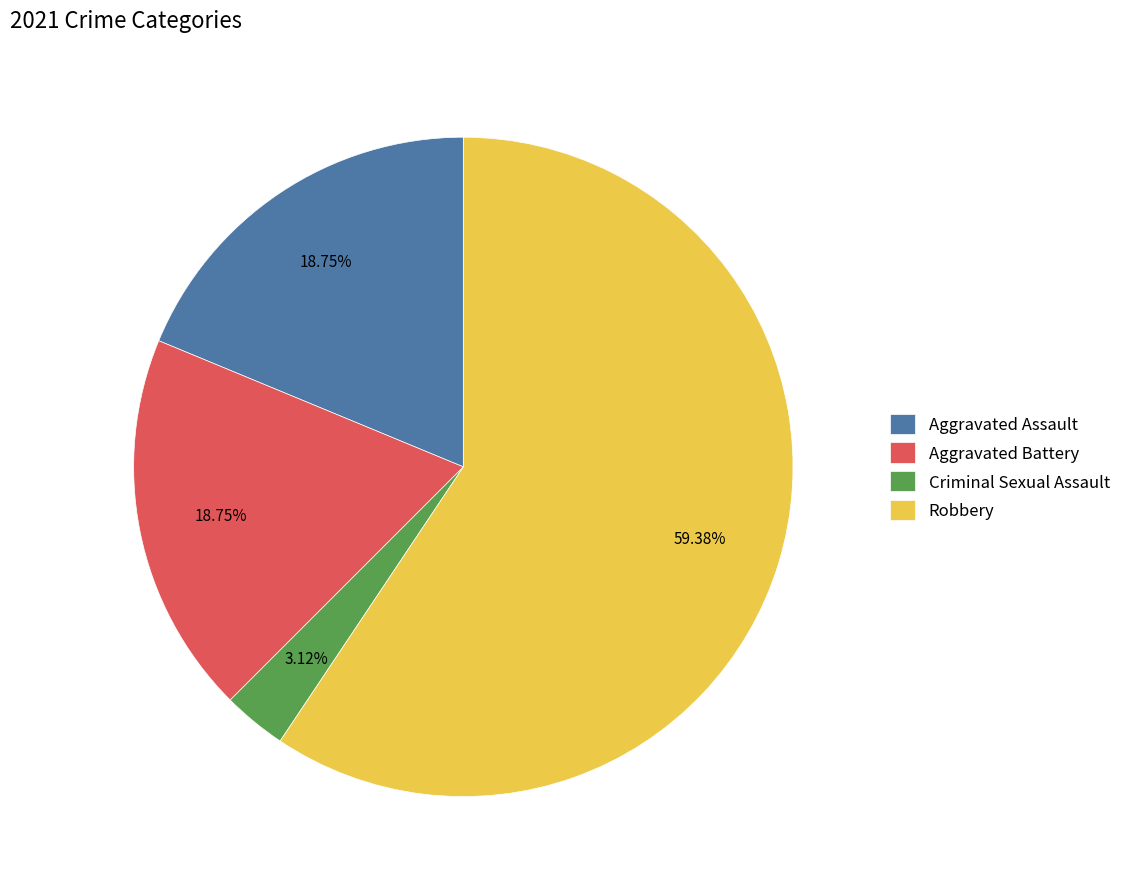

Which slice is the largest?

Robbery